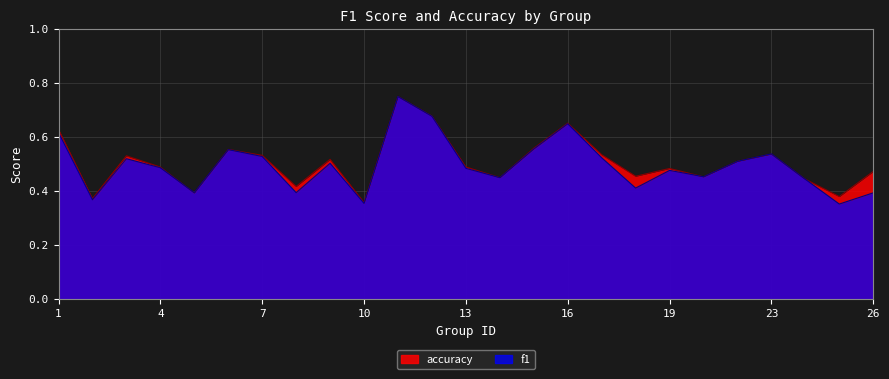

What is the difference between the second highest and minimum values in the f1 series?

0.3